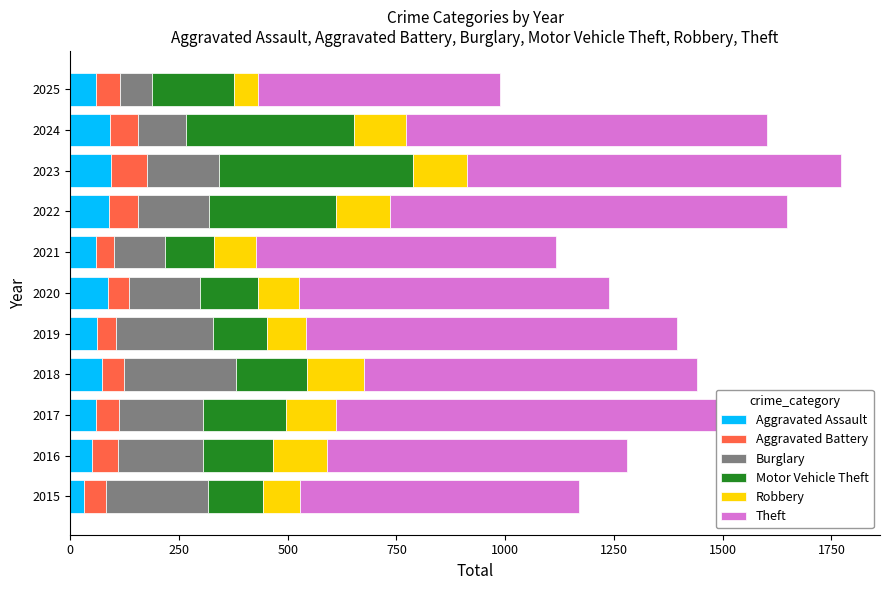

What is the difference between the maximum and second lowest values in the Aggravated Assault series?

43